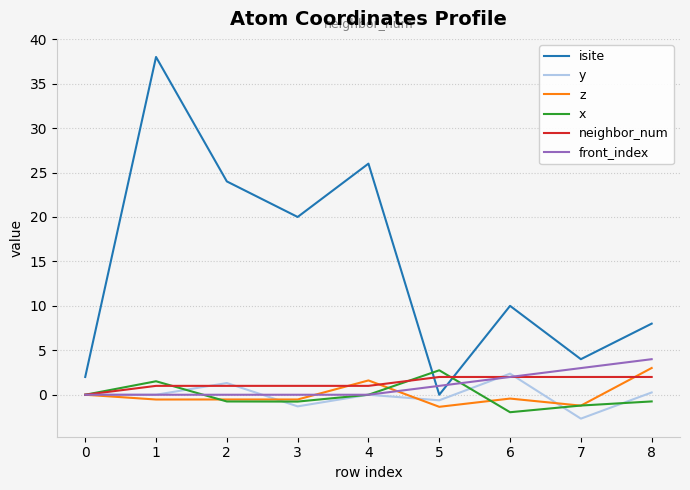

Does the chart display data point markers on the line(s)?

No